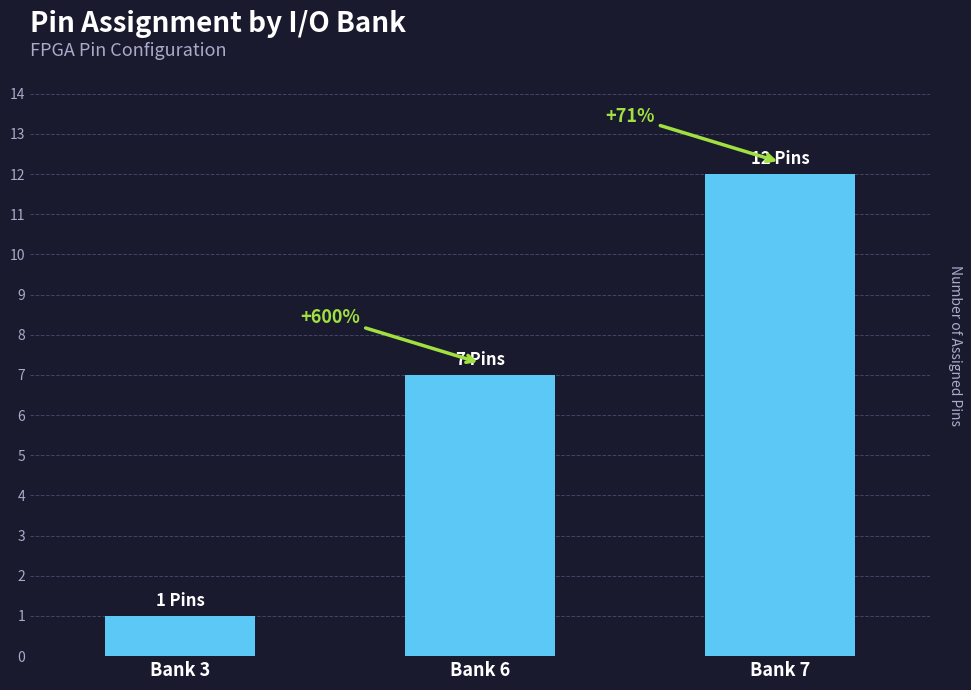

Reading right to left, what are all the values shown in this chart?

Bank 7=12	Bank 6=7	Bank 3=1